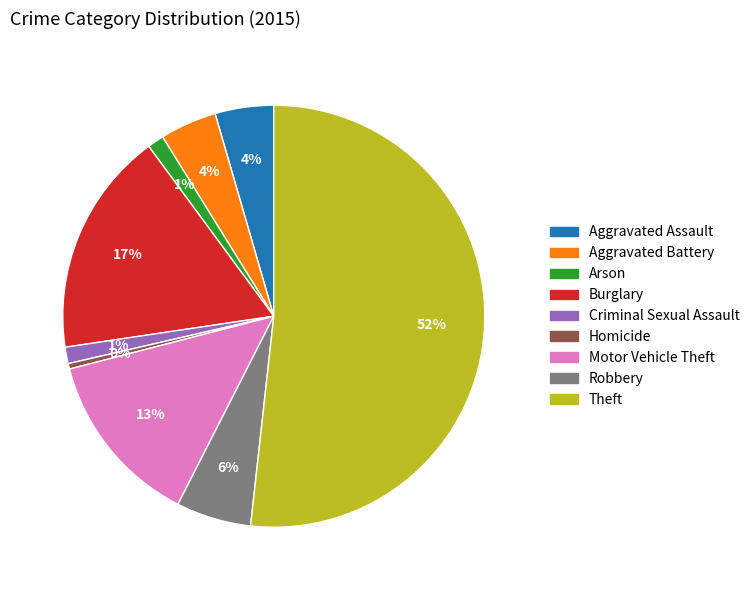

Approximately how many times larger is the value at Criminal Sexual Assault compared to Robbery?

0.2